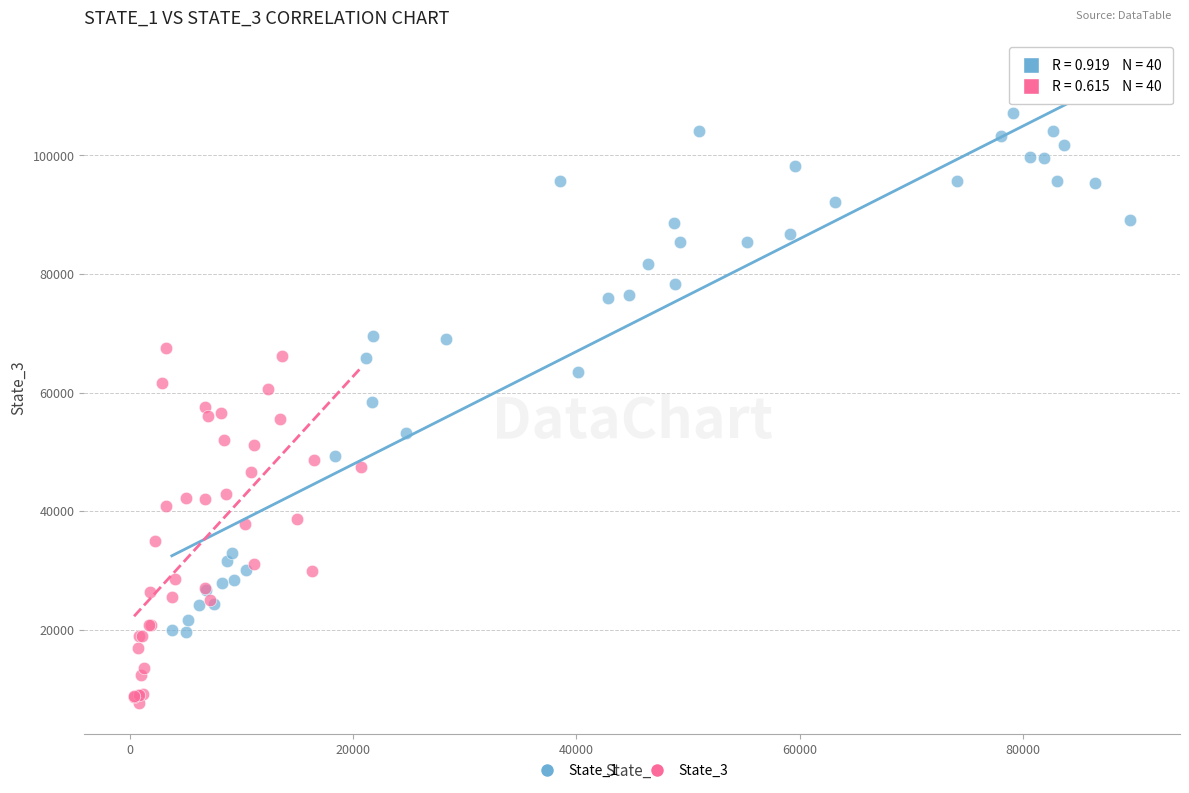

Which series has the largest Y range (max minus min)?

State_1